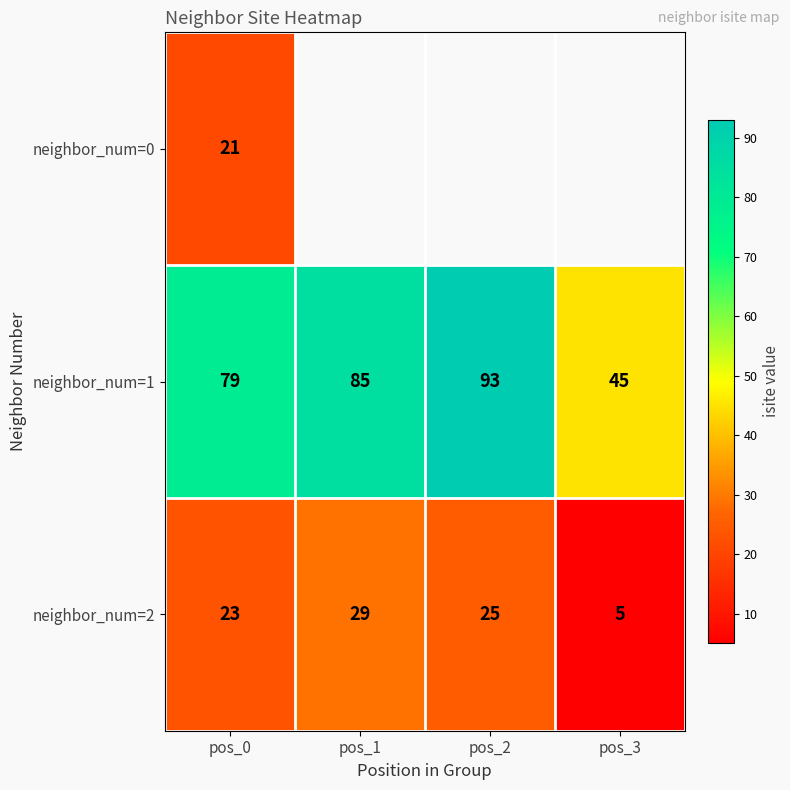

Which category has the highest value across all series?

pos_2